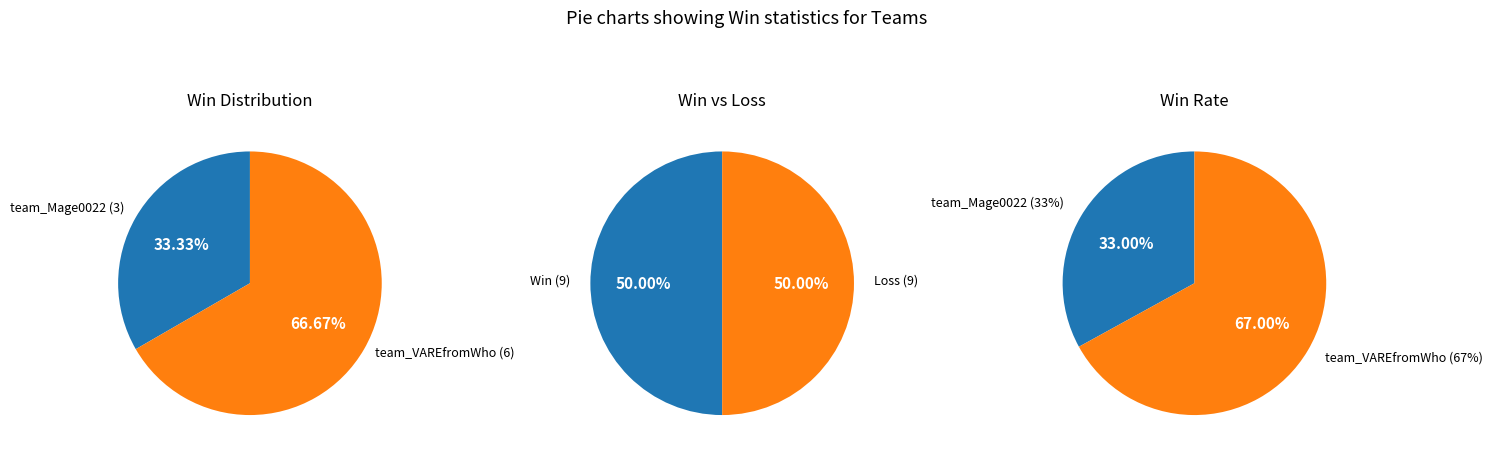

To the nearest percent, what is the combined percentage of team_VAREfromWho and team_Mage0022?

100%